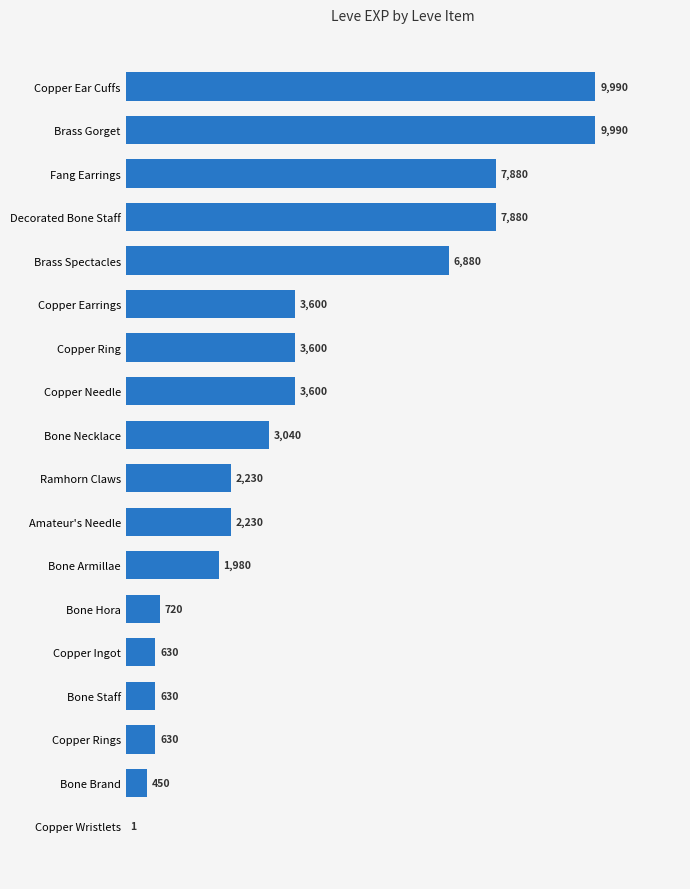

Reading top to bottom, transcribe all the data shown in this chart.

Copper Ear Cuffs=9990	Brass Gorget=9990	Fang Earrings=7880	Decorated Bone Staff=7880	Brass Spectacles=6880	Copper Earrings=3600	Copper Ring=3600	Copper Needle=3600	Bone Necklace=3040	Ramhorn Claws=2230	Amateur's Needle=2230	Bone Armillae=1980	Bone Hora=720	Copper Ingot=630	Bone Staff=630	Copper Rings=630	Bone Brand=450	Copper Wristlets=1